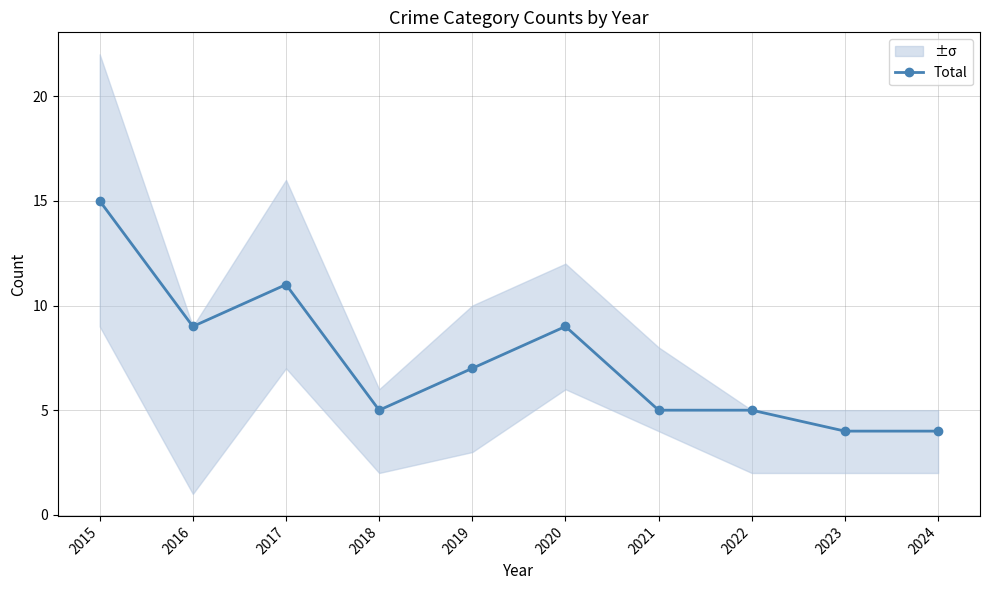

What is the change in value from 2022 to 2024?

-1